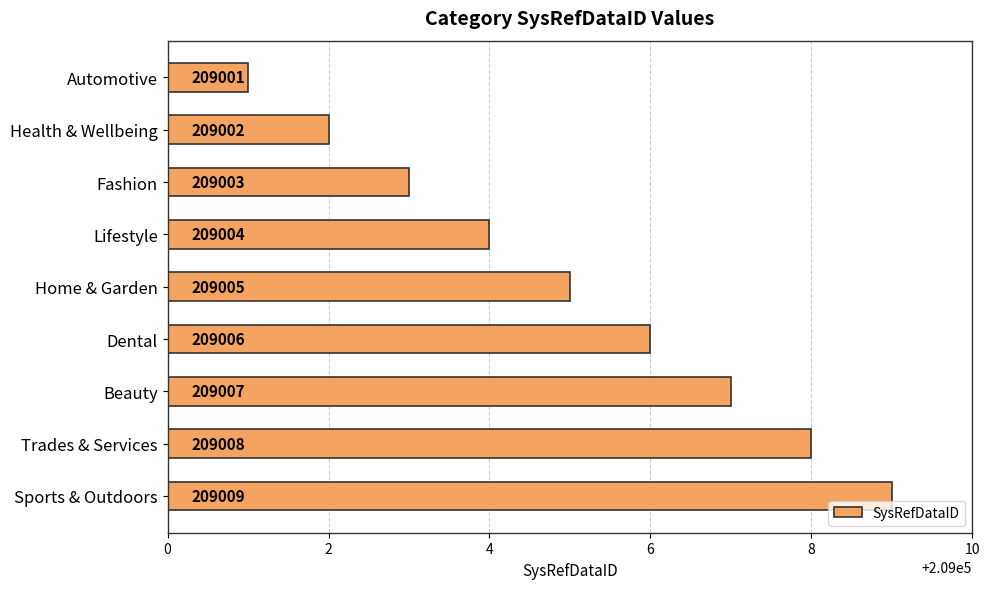

How many bars are there in total?

9